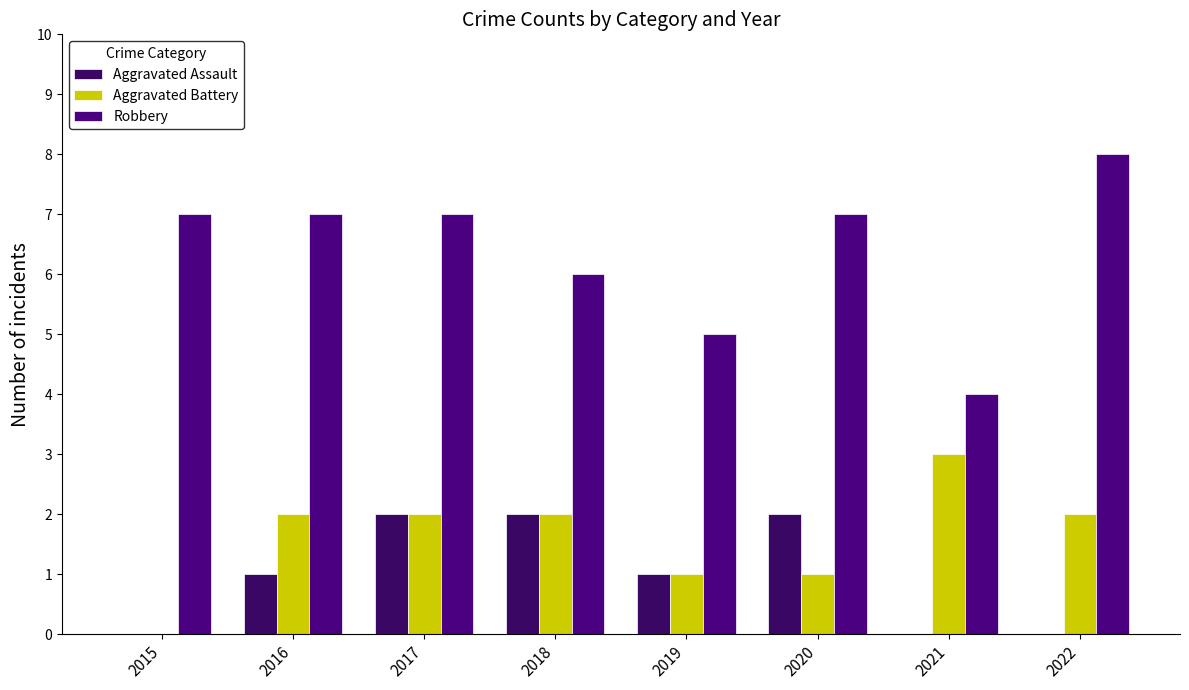

Reading left to right, extract all data points from this chart.

Aggravated Assault: 2015=0	2016=1	2017=2	2018=2	2019=1	2020=2	2021=0	2022=0
Aggravated Battery: 2015=0	2016=2	2017=2	2018=2	2019=1	2020=1	2021=3	2022=2
Robbery: 2015=7	2016=7	2017=7	2018=6	2019=5	2020=7	2021=4	2022=8